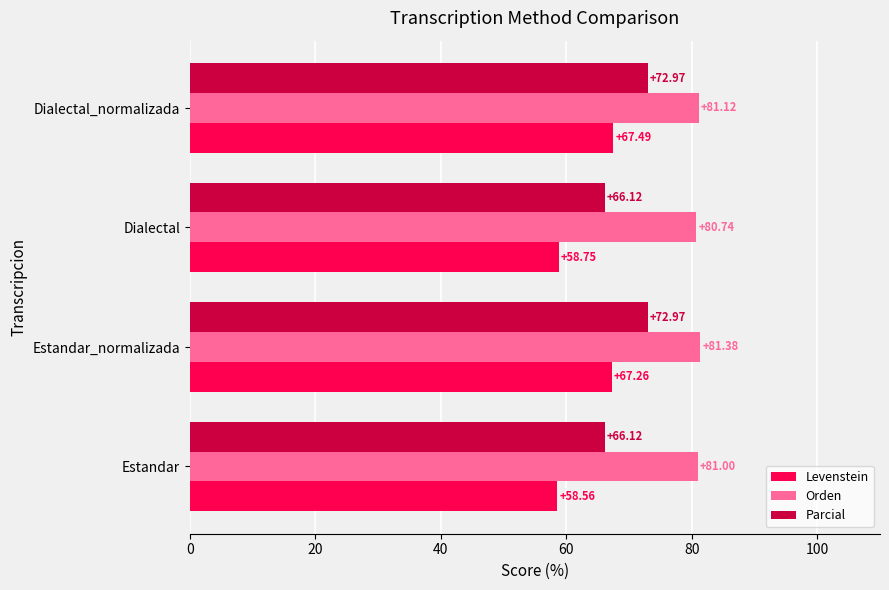

How many data points in Orden are above 81?

3